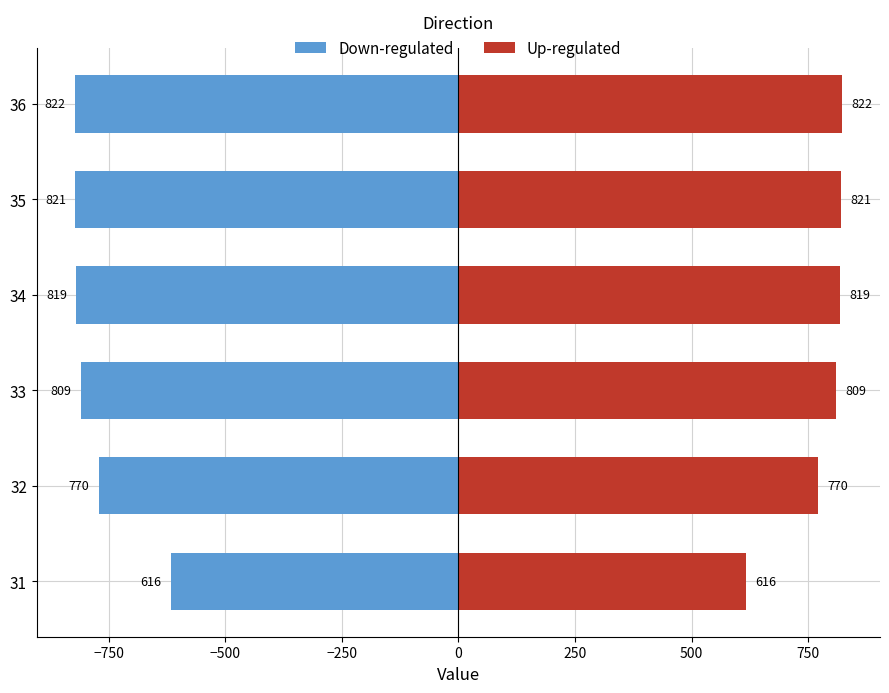

Which series has the largest range (max minus min)?

Down-regulated